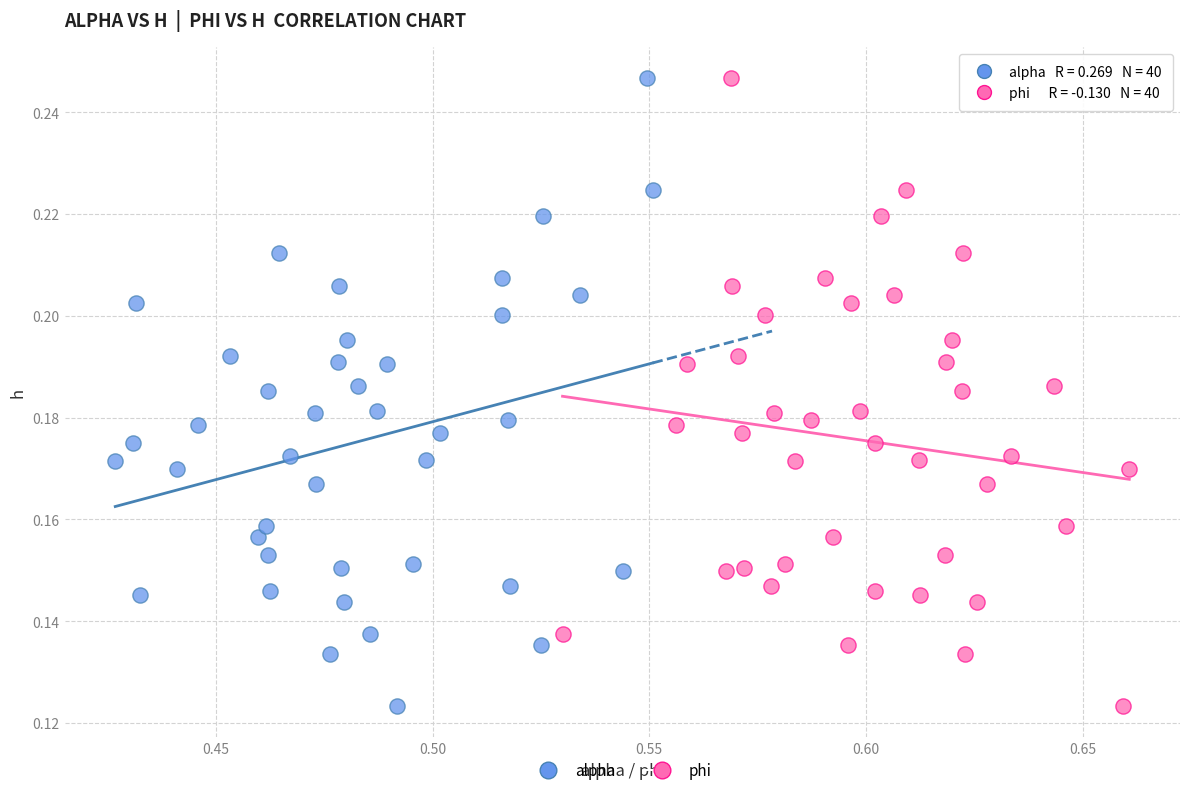

What are all the series names shown in the legend?

alpha, phi